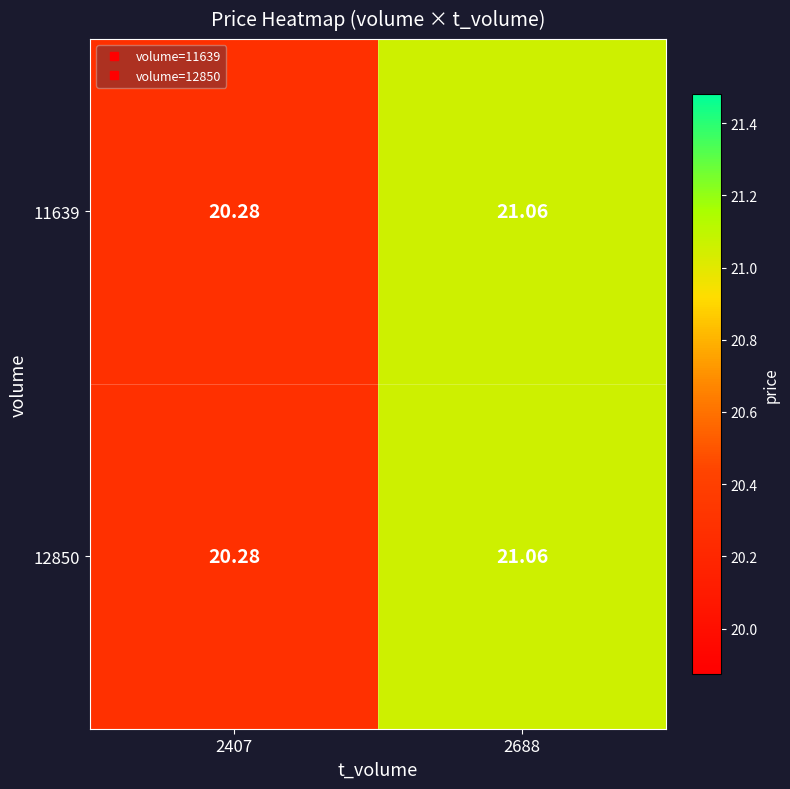

Is the value of 11639 at 2688 greater than the value of 12850 at 2407?

Yes